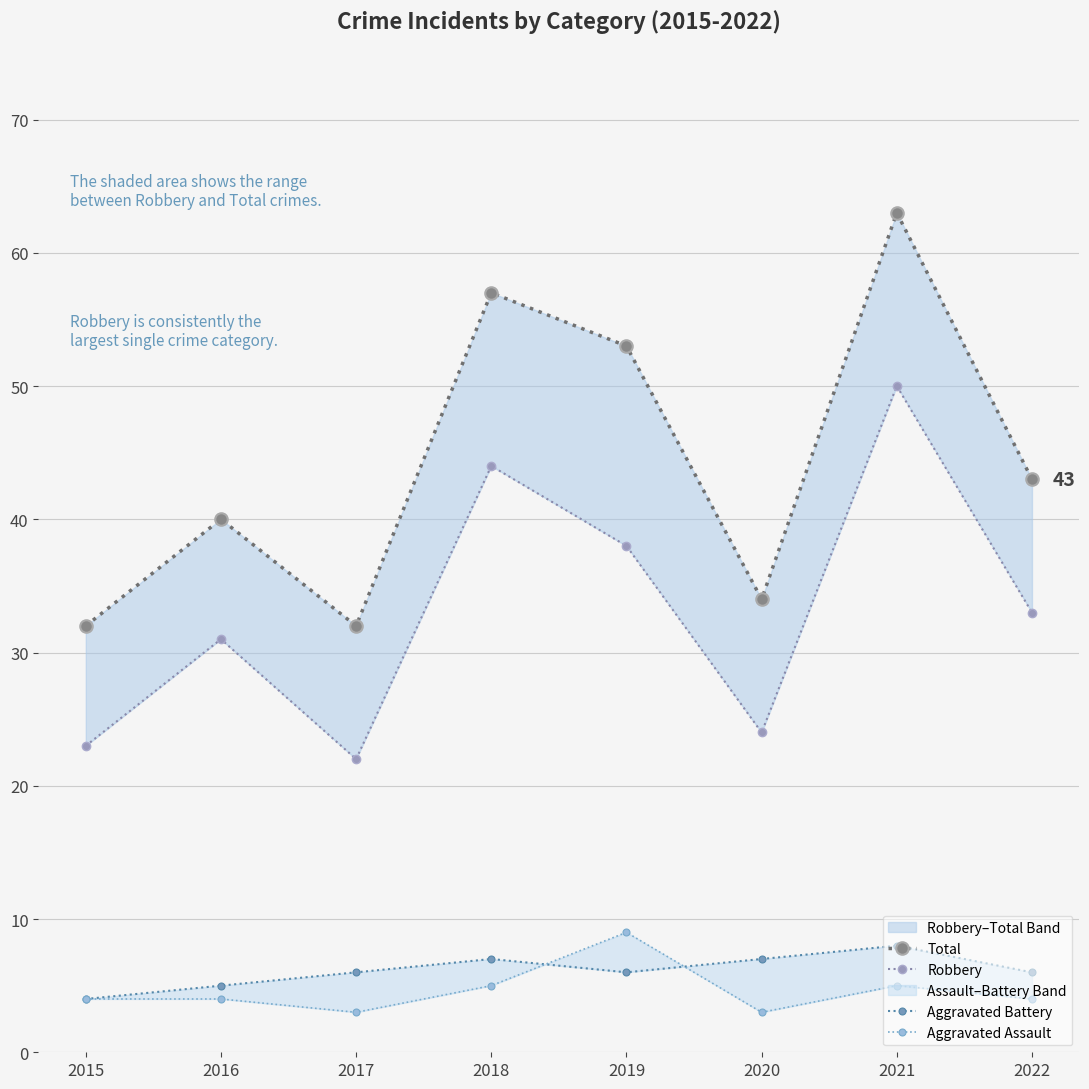

What is the difference between the Aggravated Battery values at 2015 and 2018?

3